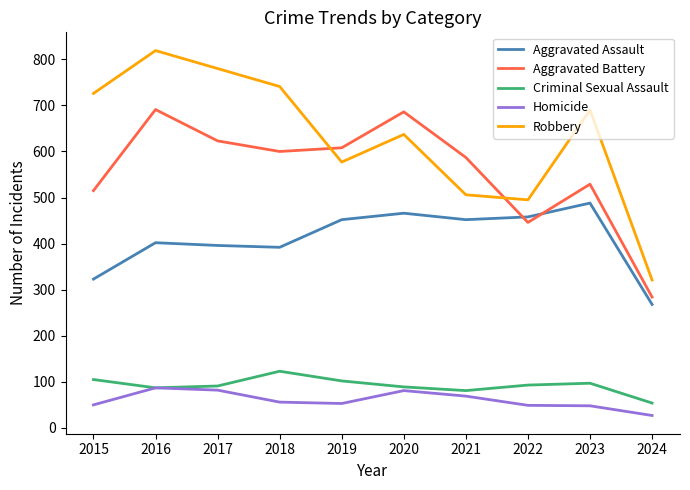

What is the maximum value shown in the chart?

819